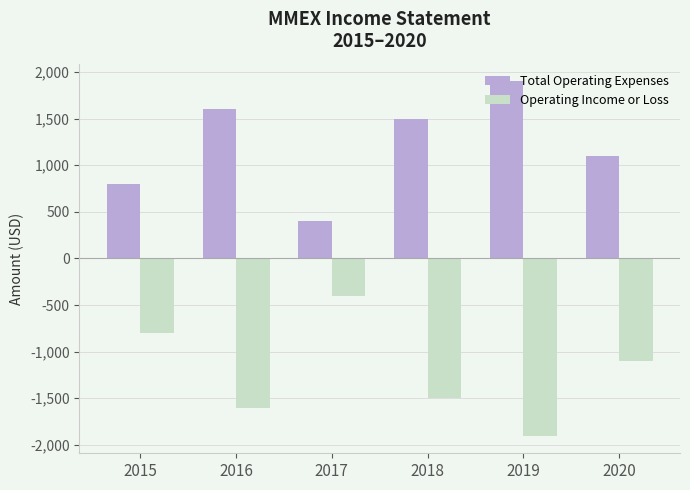

What is the average value of the Total Operating Expenses series?

1217